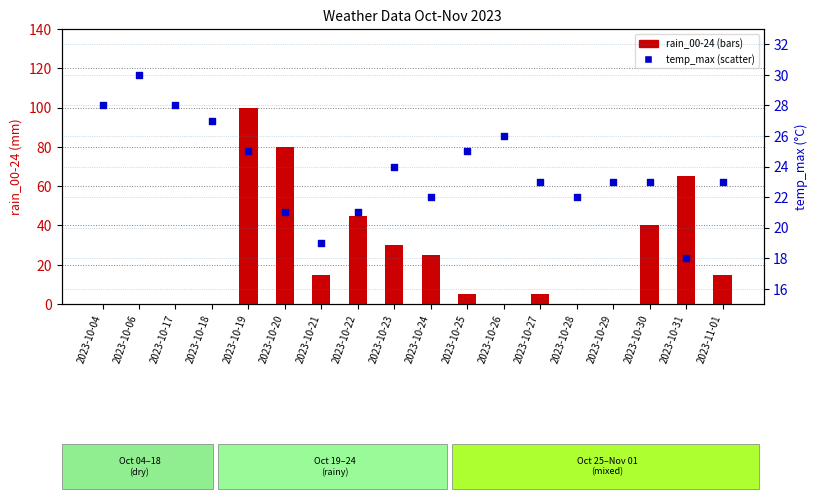

Which series contains the lowest Y value?

rain_00-24